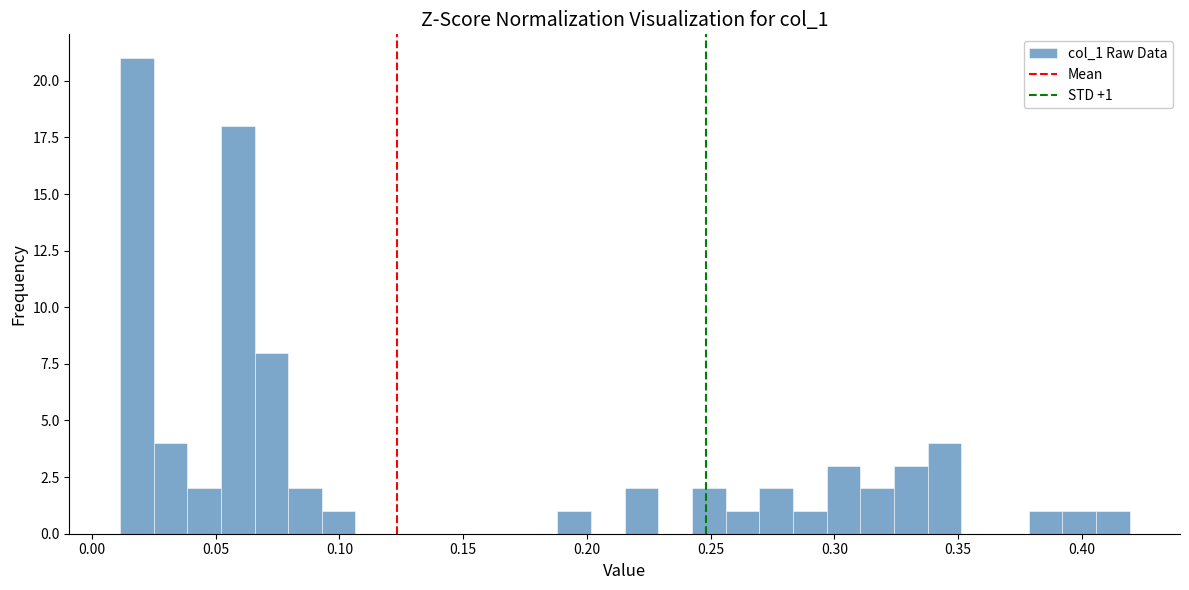

Read against the x-axis, roughly where is the centre of the tallest bar?

0.020